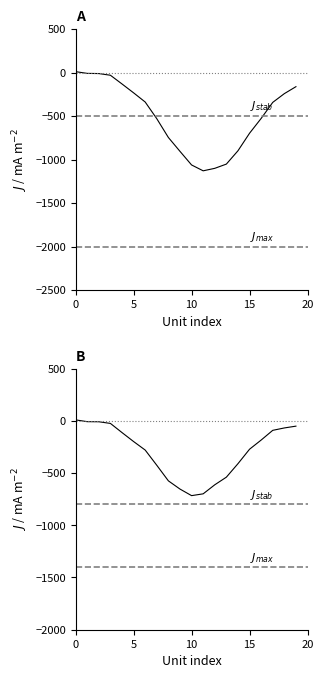

True or false: Used (1 or 0) has more than 2 points higher than both neighbors.

False